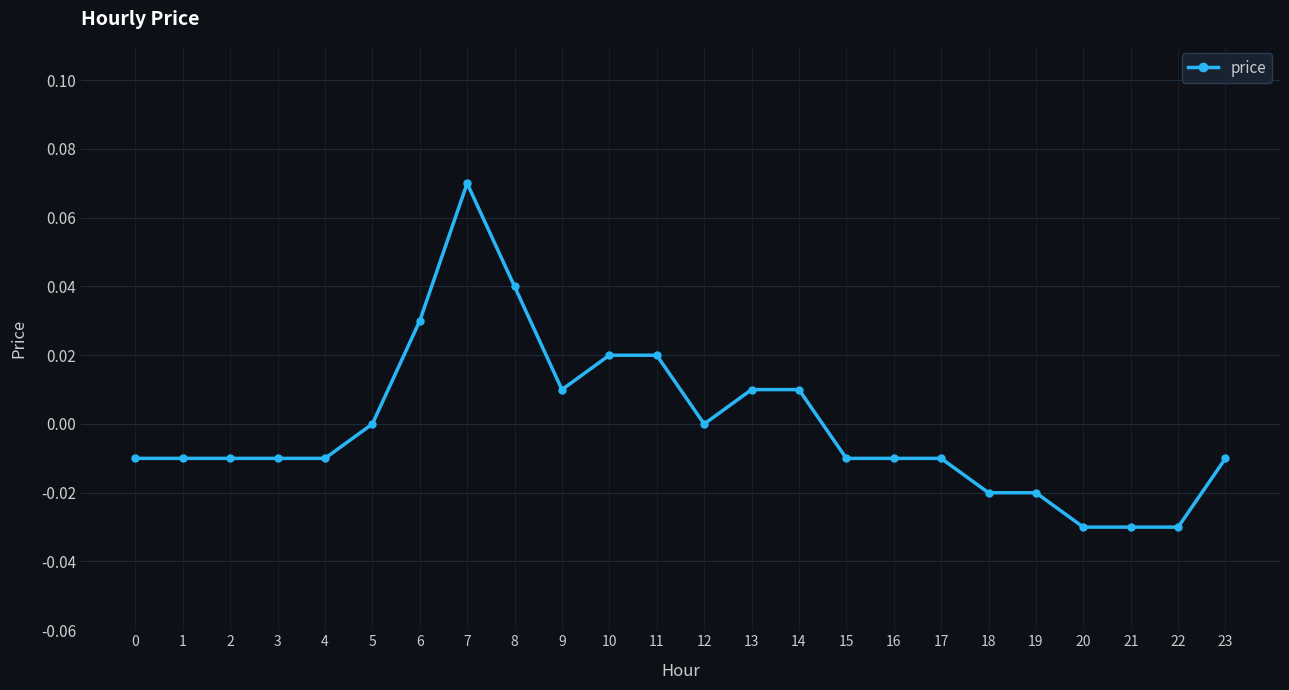

How many series are shown in this chart?

1